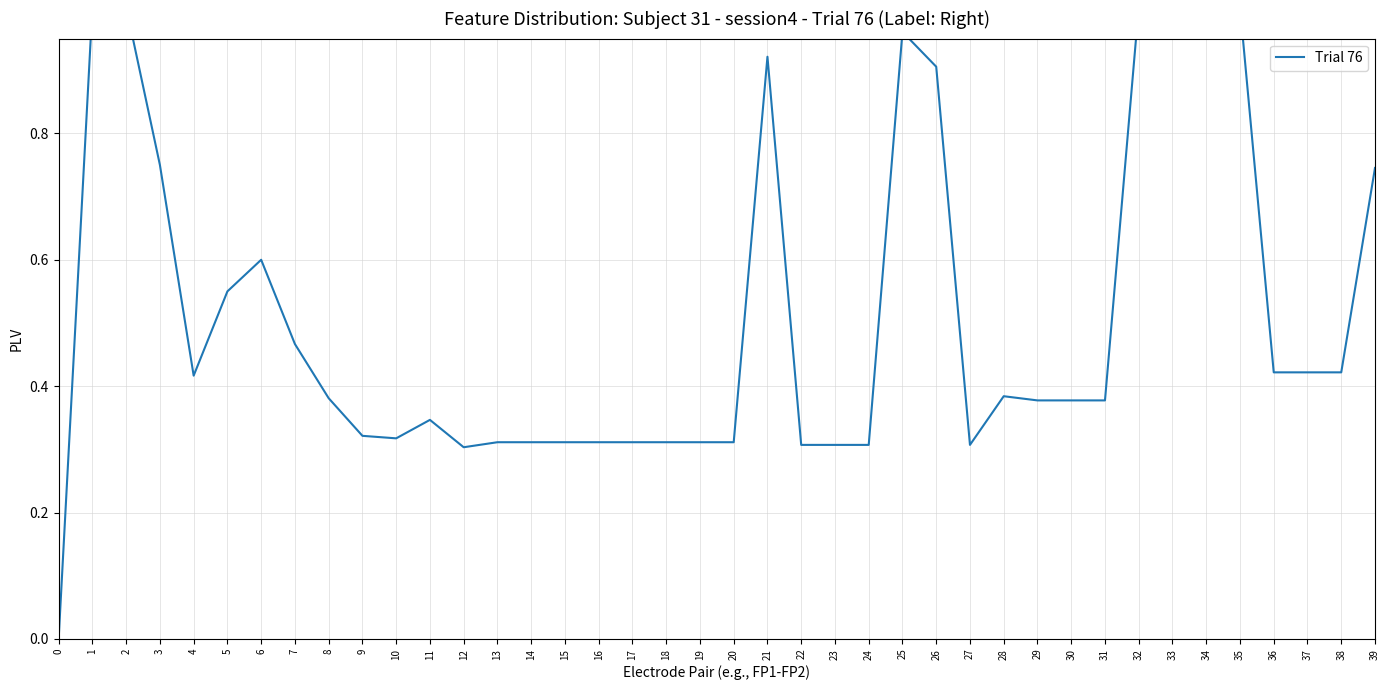

What is the value of the 4th point from the left?

0.8